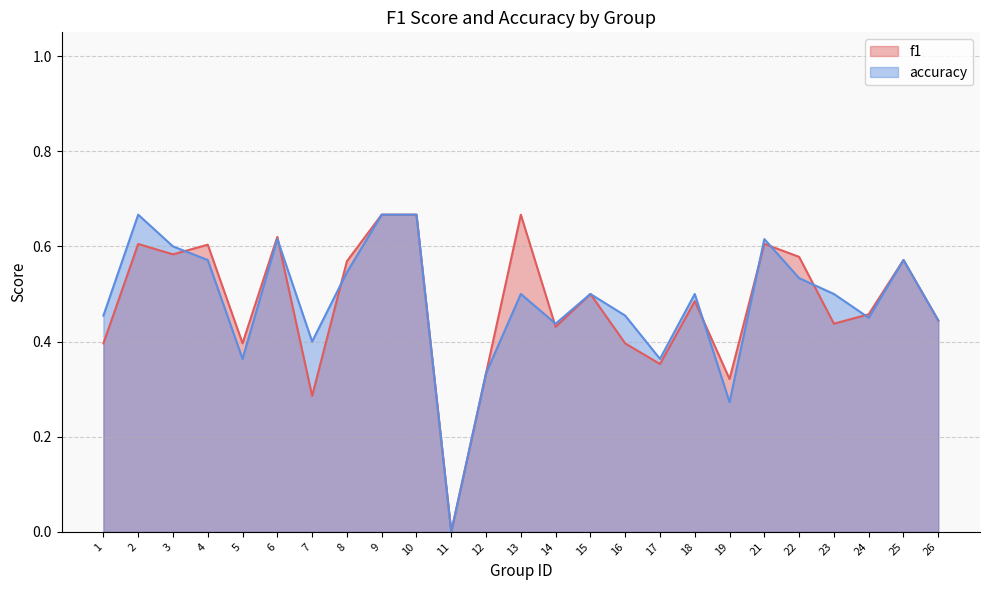

How many accuracy values are between 0 and 1?

25